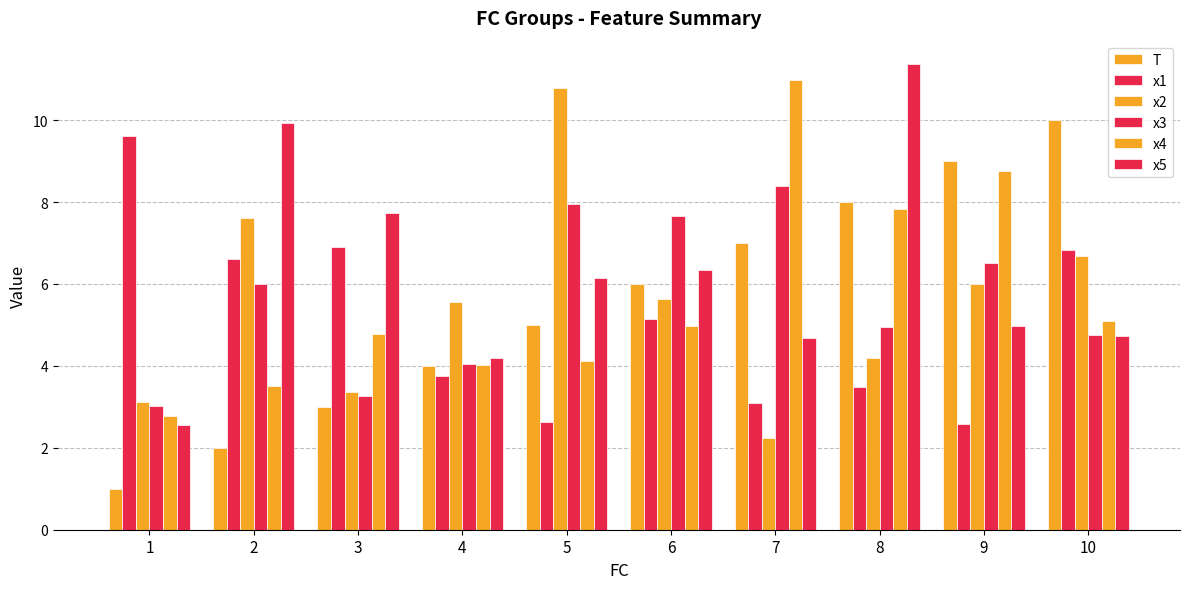

At which category is the sum across all series the highest?

8